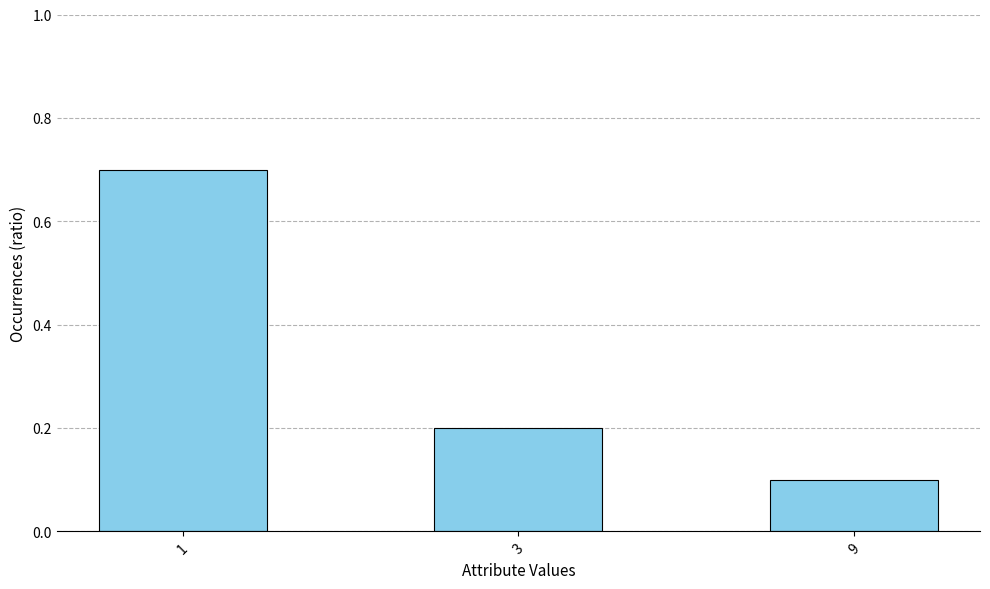

List the labels in order of value, smallest first.

9, 3, 1